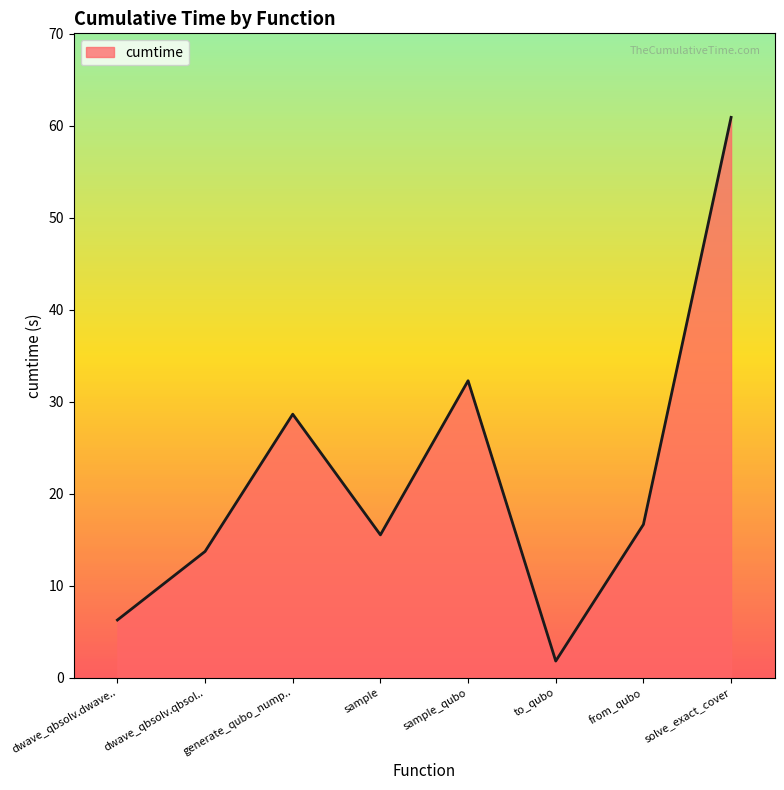

Which category has the highest value across all series?

solve_exact_cover